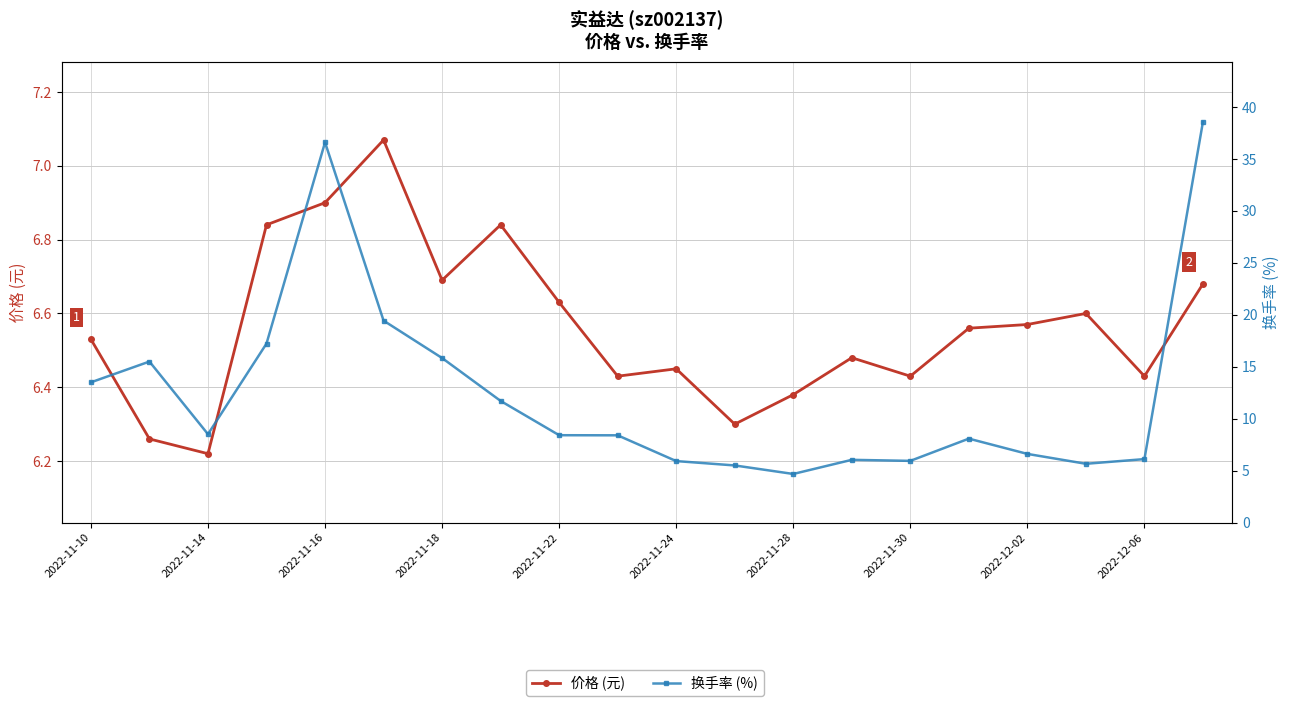

At how many categories does at least one series exceed 35?

2